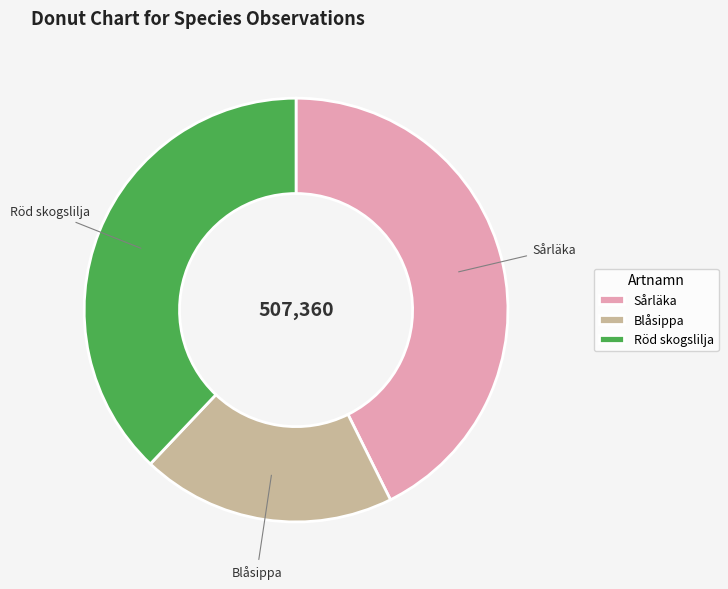

The Röd skogslilja slice represents 24% of the pie. True or false?

False